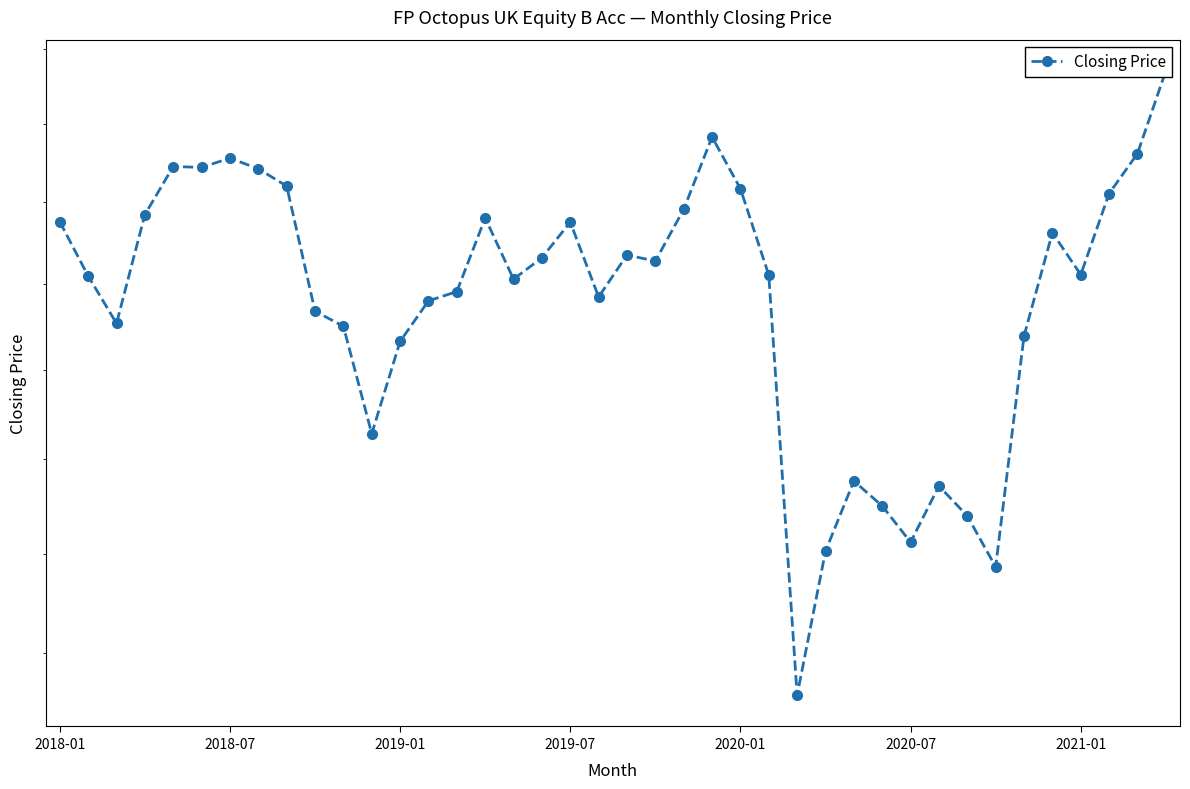

What is the value of the 8th point from the left?

234.3